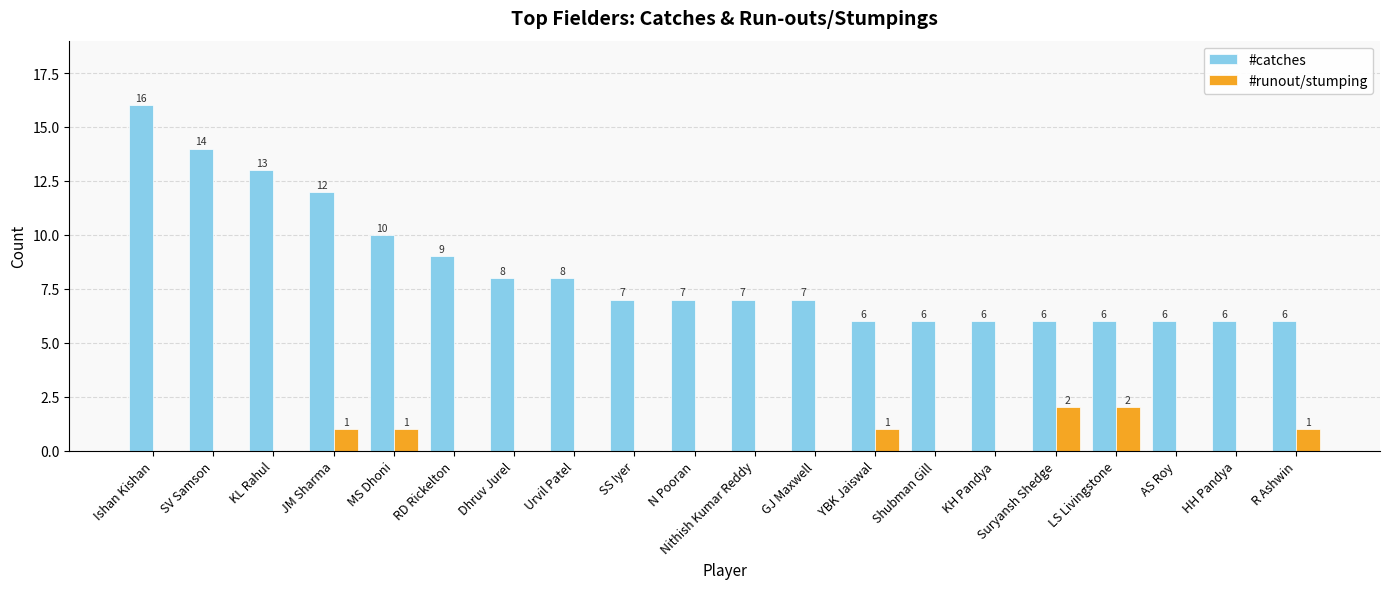

The #catches series shows 7 at SS Iyer. True or false?

True